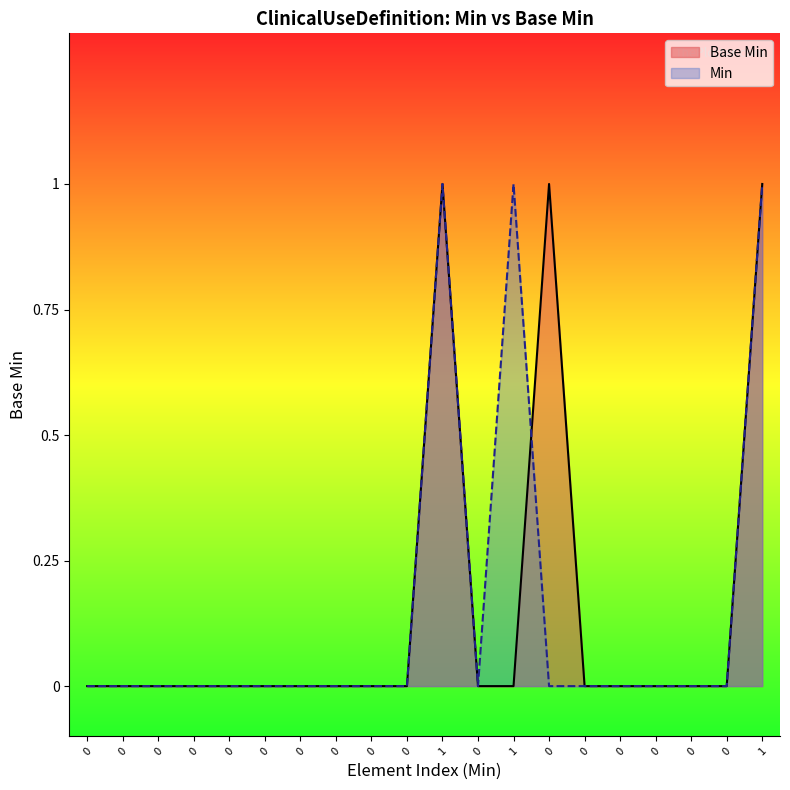

Does the chart have visible grid lines?

No